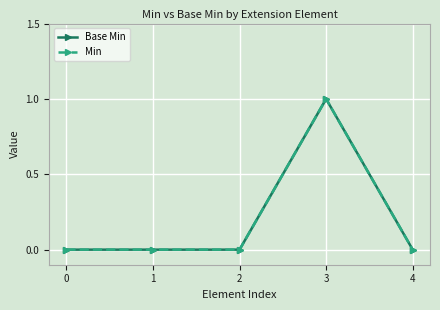

List the series in order of their peak value, highest first.

Base Min, Min